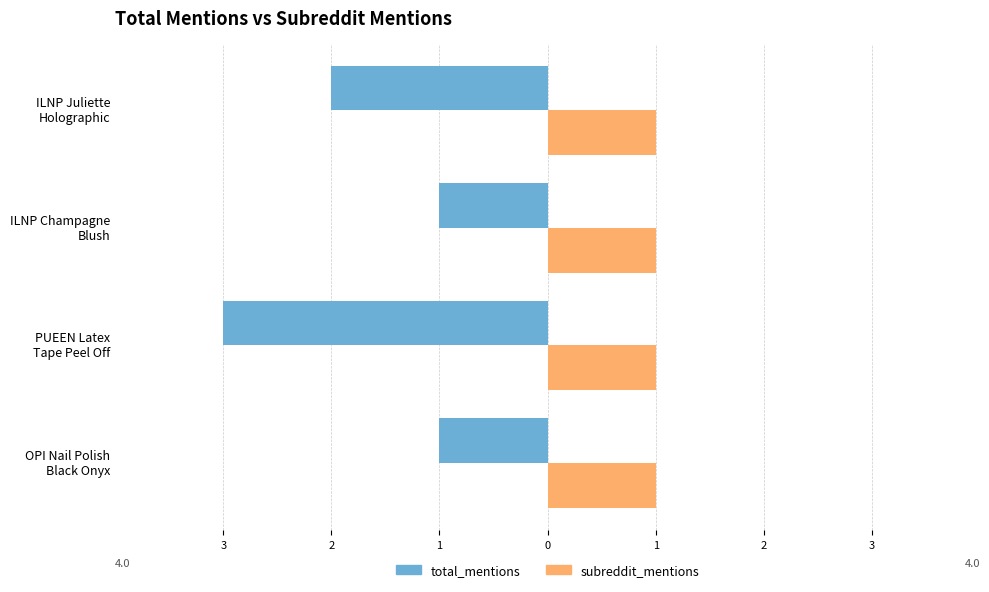

What are all the series names shown in the legend?

total_mentions, subreddit_mentions